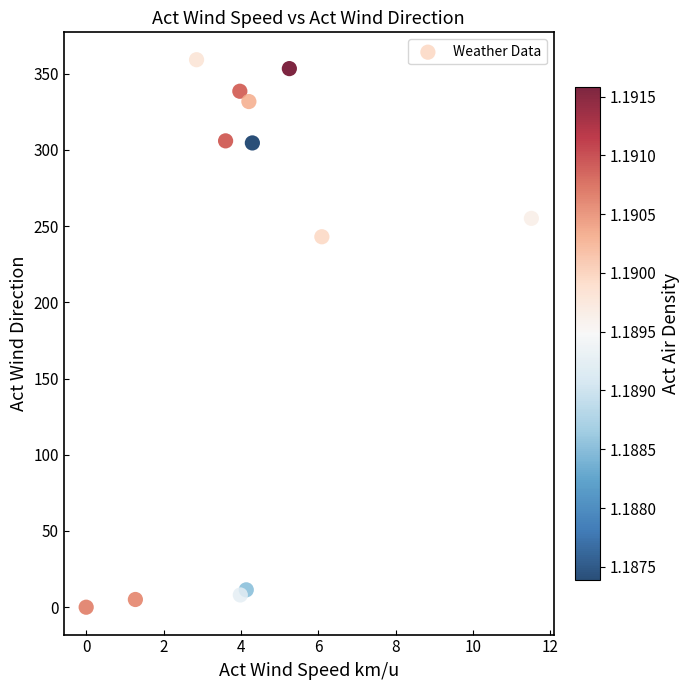

What is the average X value?

4.3